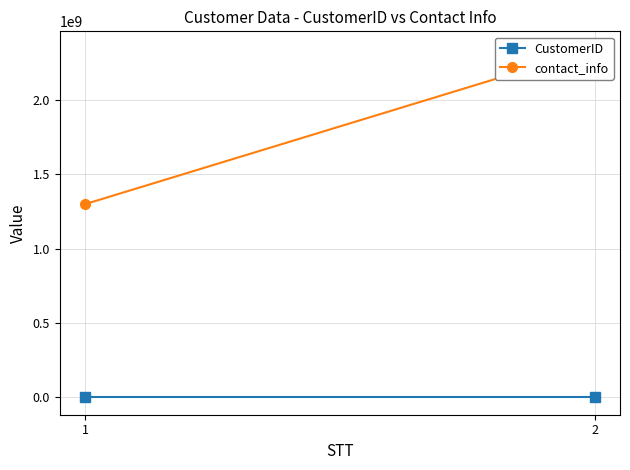

How many lines are shown in the chart?

2